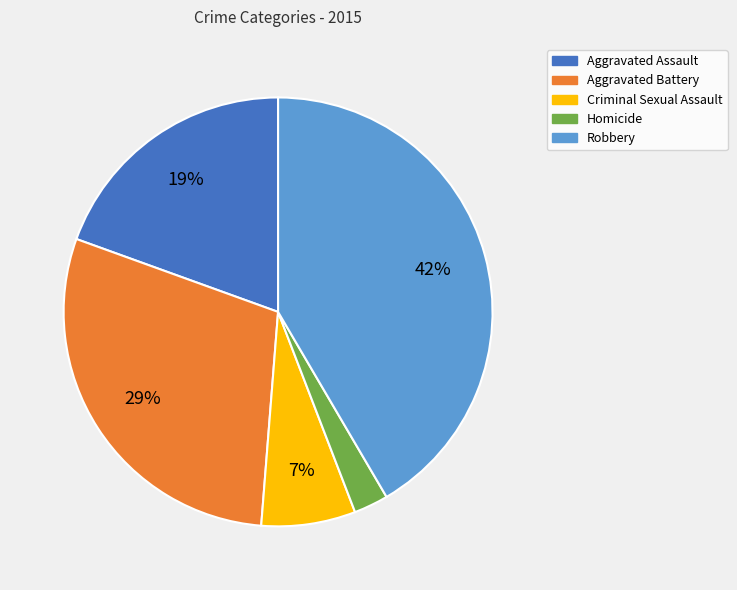

Does Aggravated Assault represent more than half of the total?

No